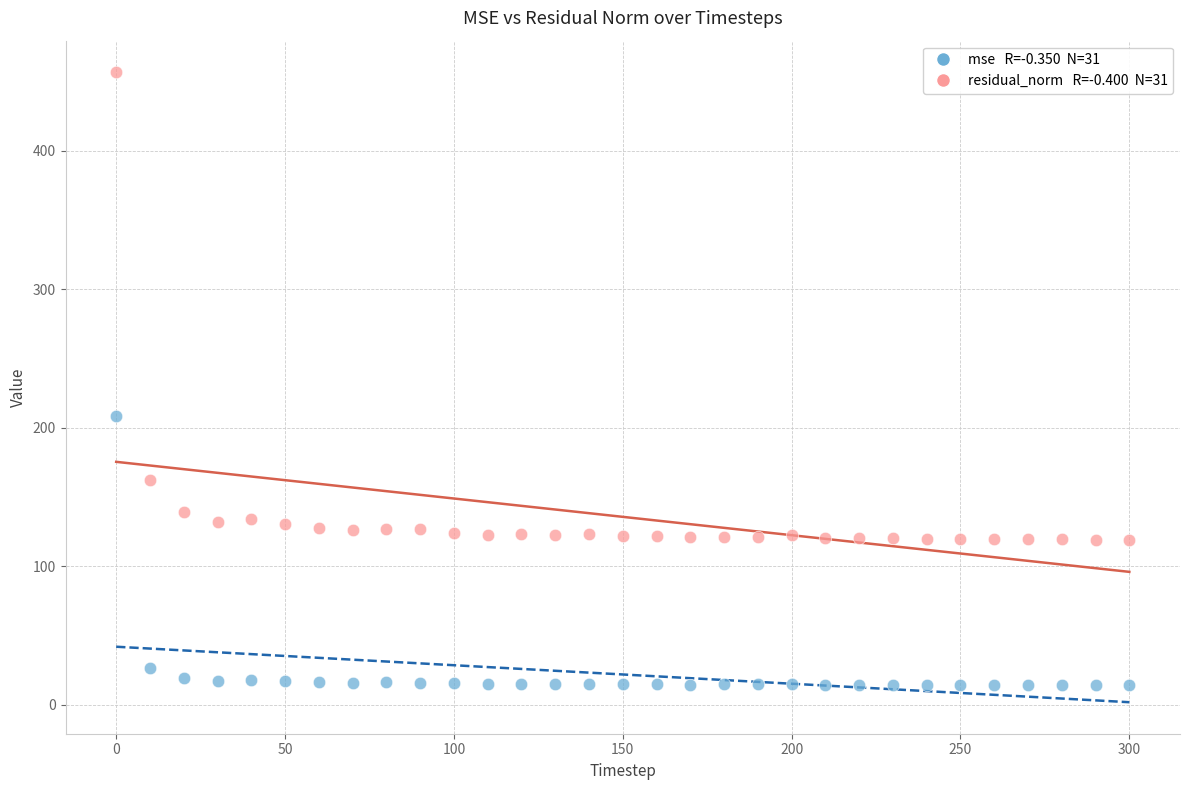

Across all data points, what is the range of X values (max minus min)?

300.0